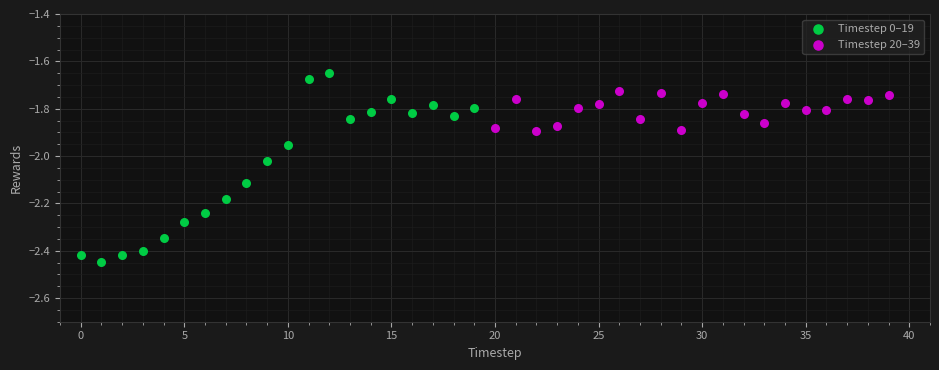

What are all the series names shown in the legend?

Timestep 0–19, Timestep 20–39